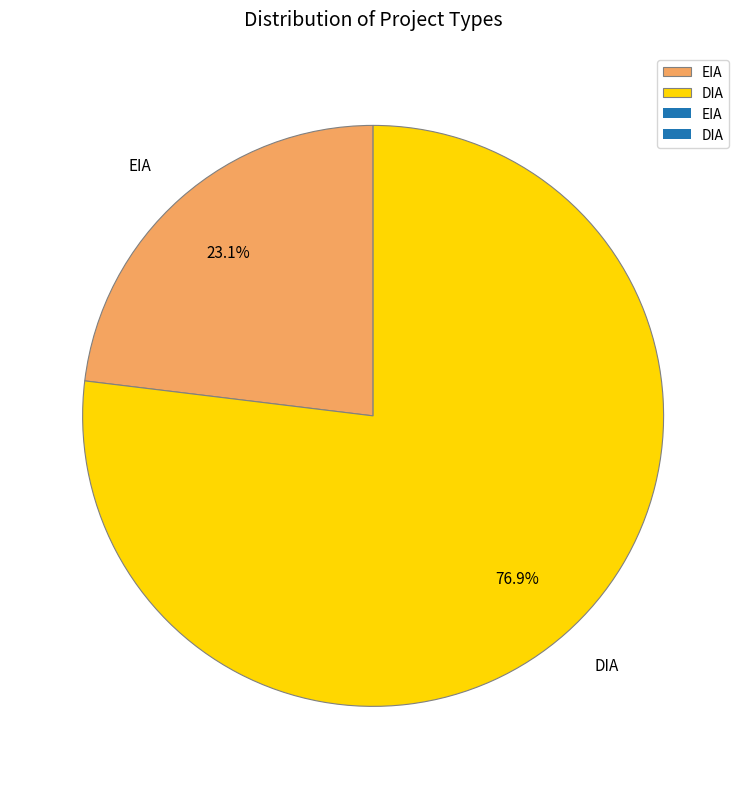

What is the ratio of the value at DIA to the value at EIA?

3.3